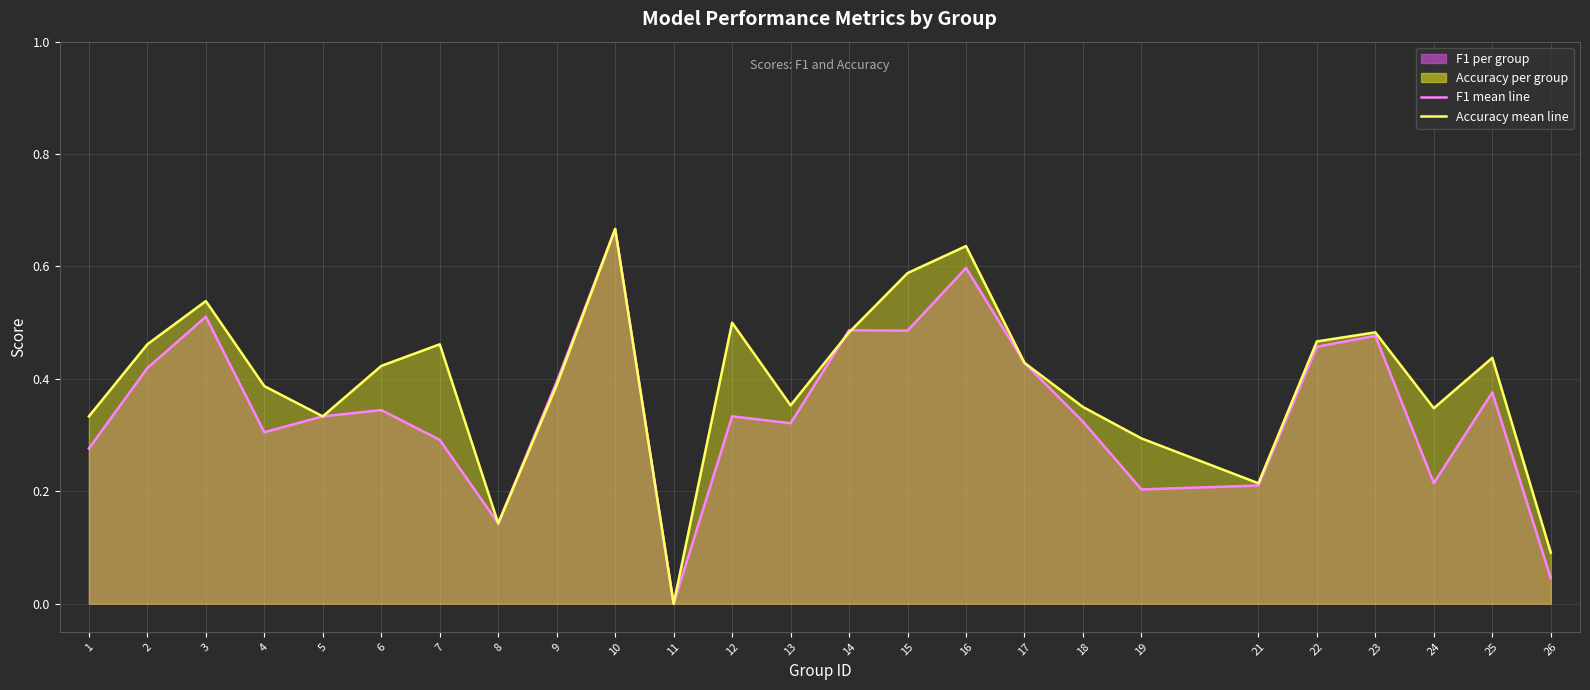

Between which two adjacent categories do accuracy (mean line) and f1 (mean line) first intersect?

13 and 14